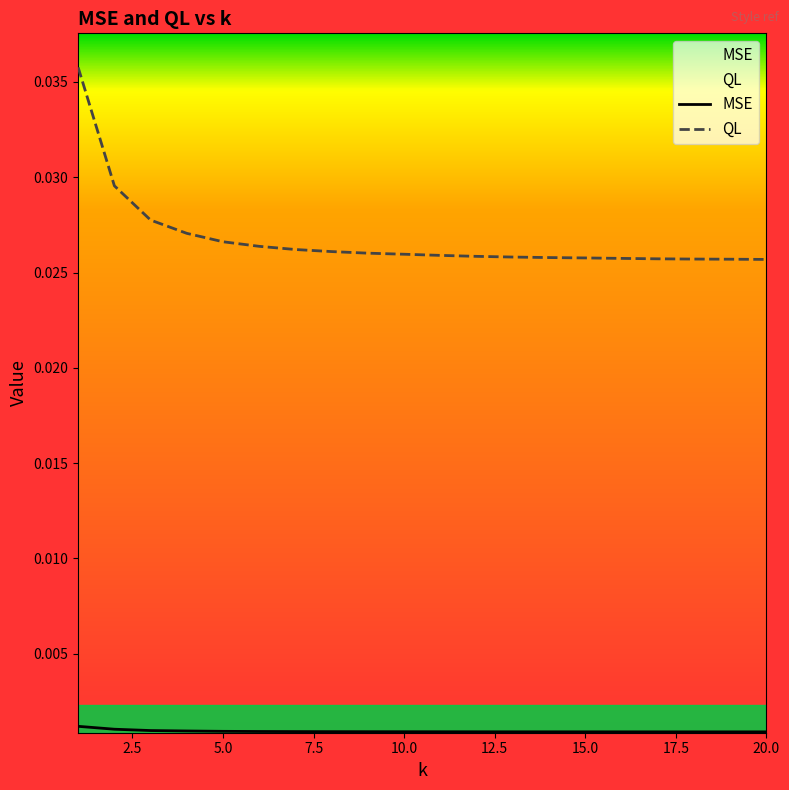

Which series has the widest spread of values?

QL